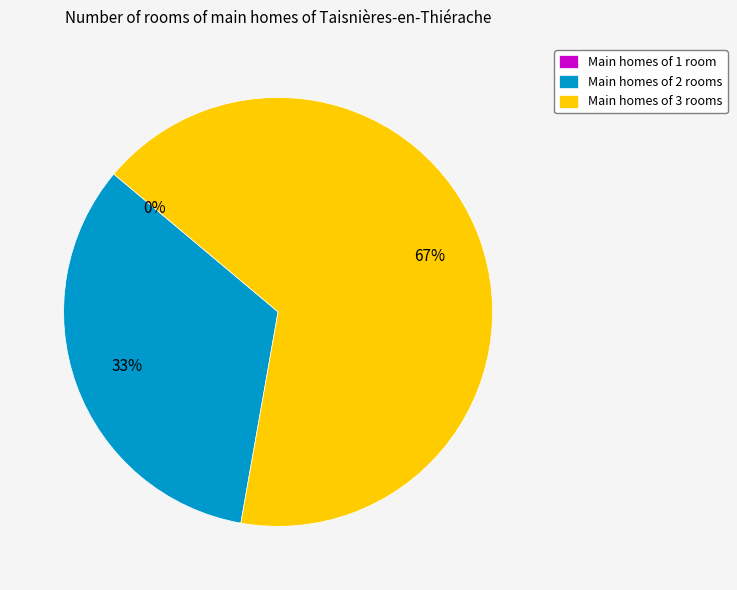

True or false: title accounts for 39% of the total.

False